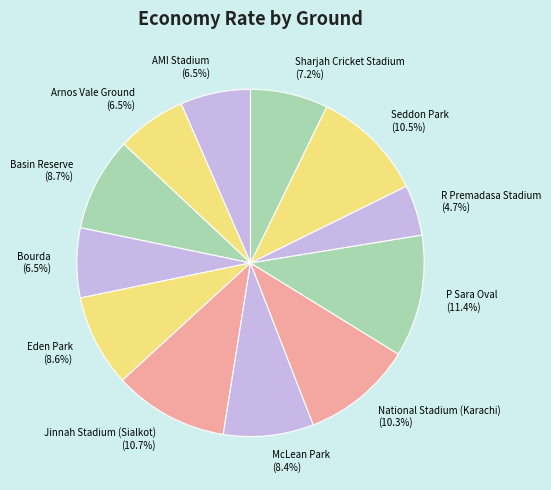

How many segments does this pie chart have?

12